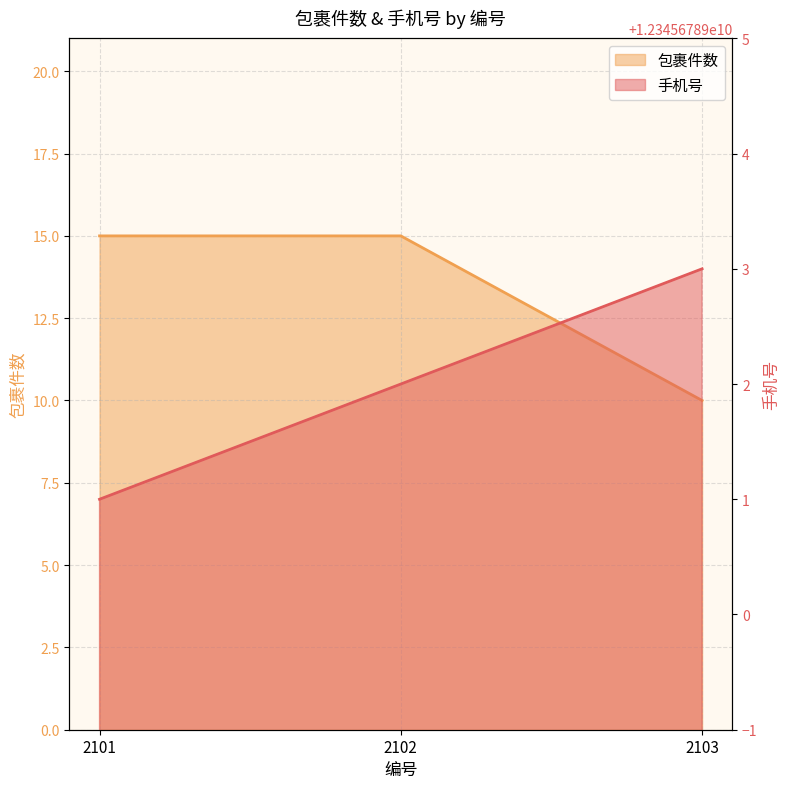

Where does the 手机号 series first go above 12345678902?

2103